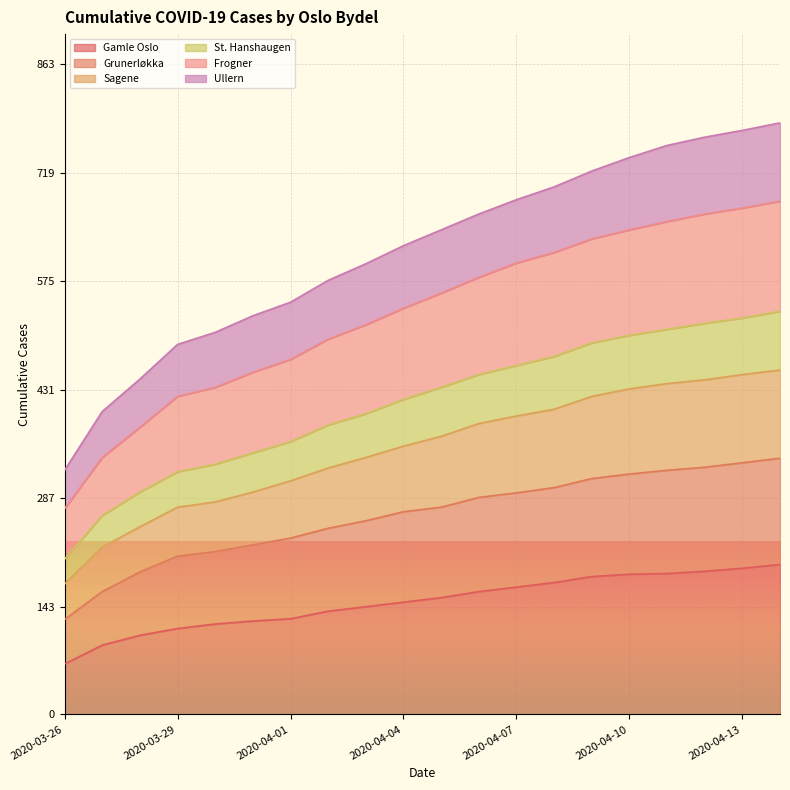

True or false: Grunerløkka and St. Hanshaugen intersect in this chart.

False